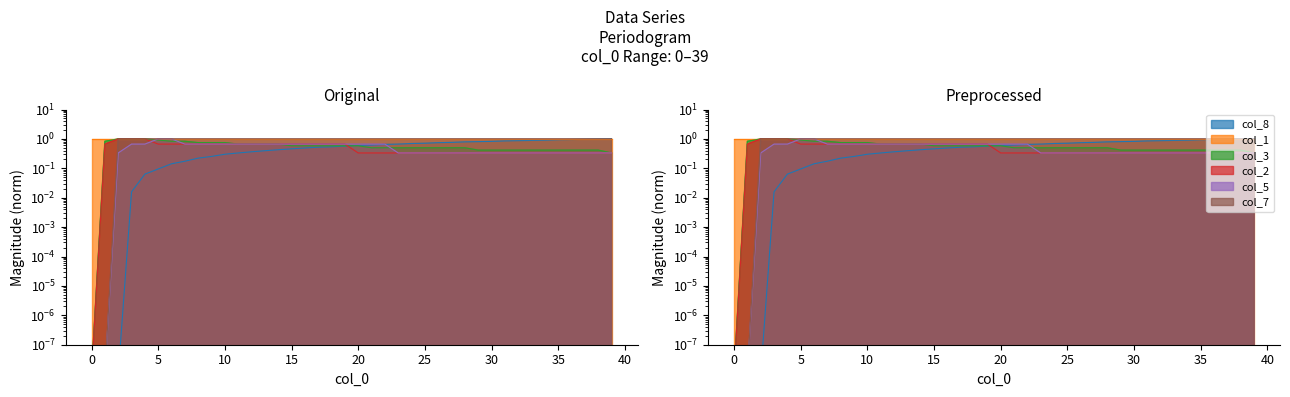

Is it true that col_7 equals 1.0 at 7?

True